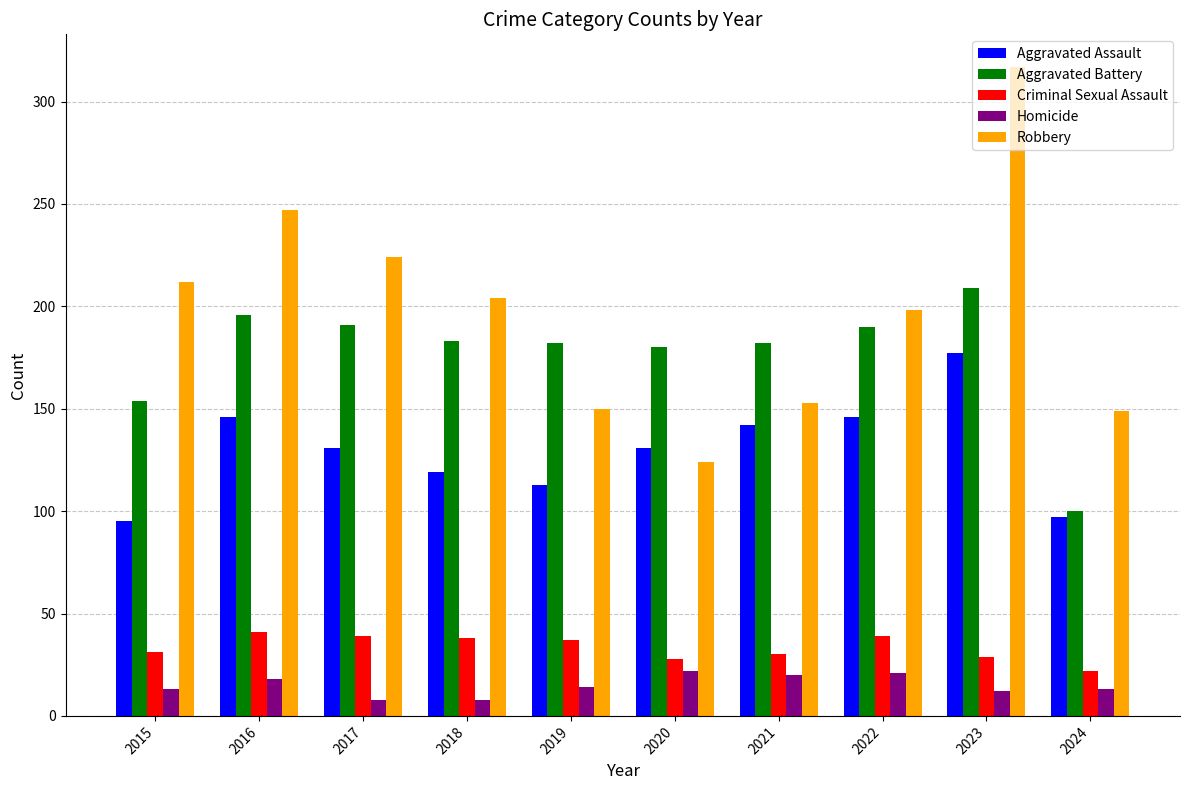

How many groups of bars are there?

10